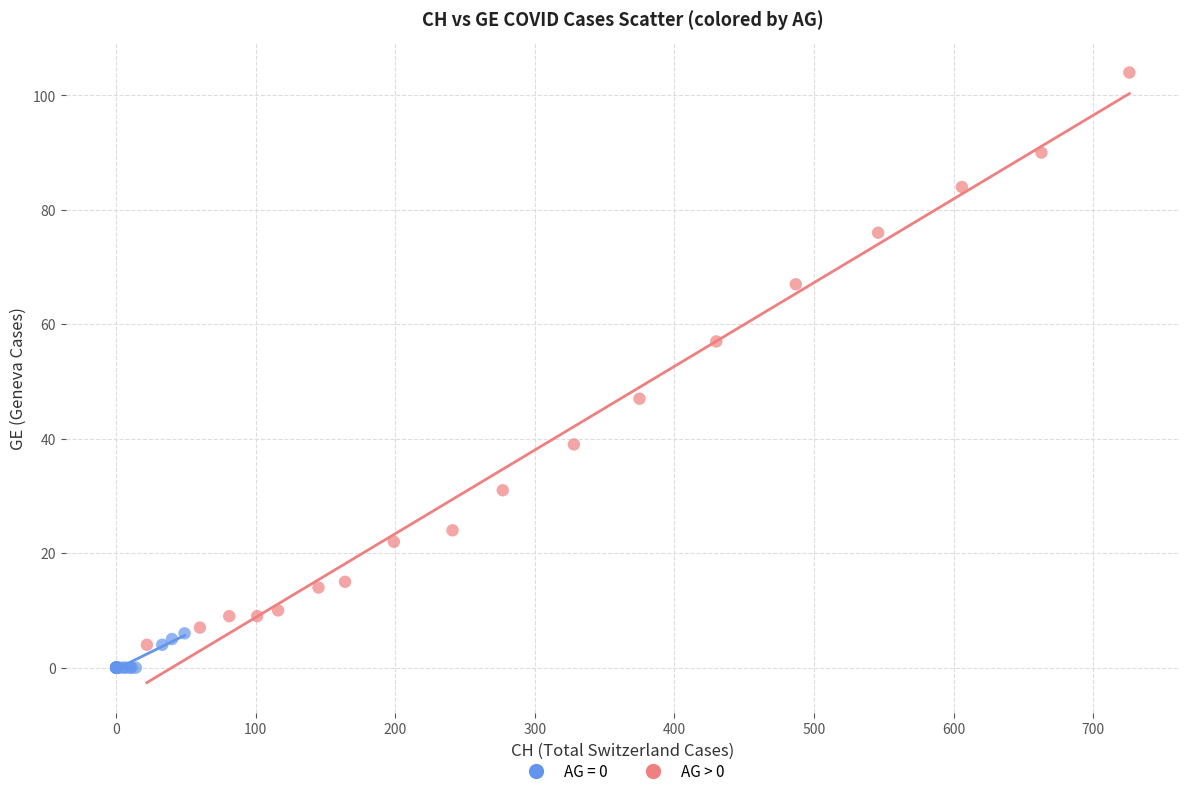

Which series contains the highest Y value?

AG > 0